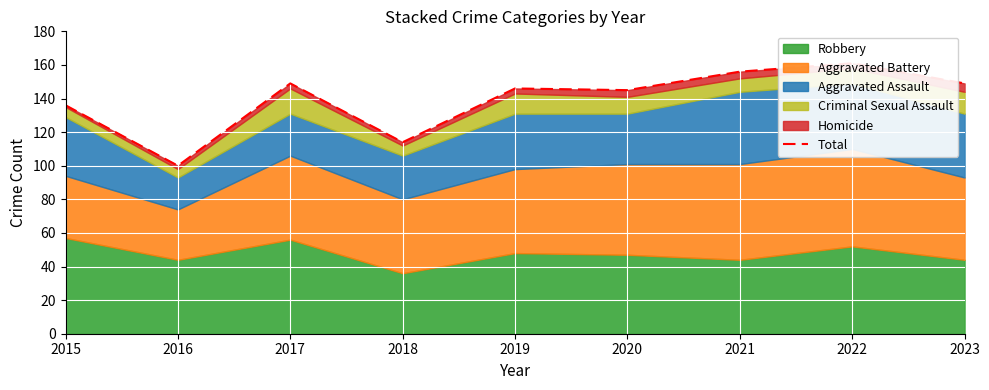

The value at 2021 is 86. True or false?

False